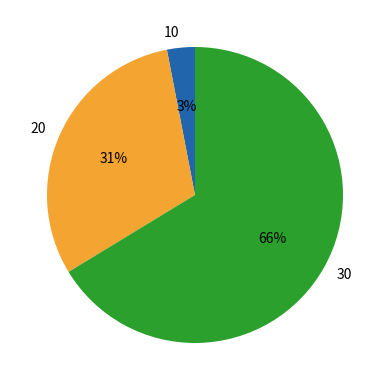

The 30 slice represents 58% of the pie. True or false?

False